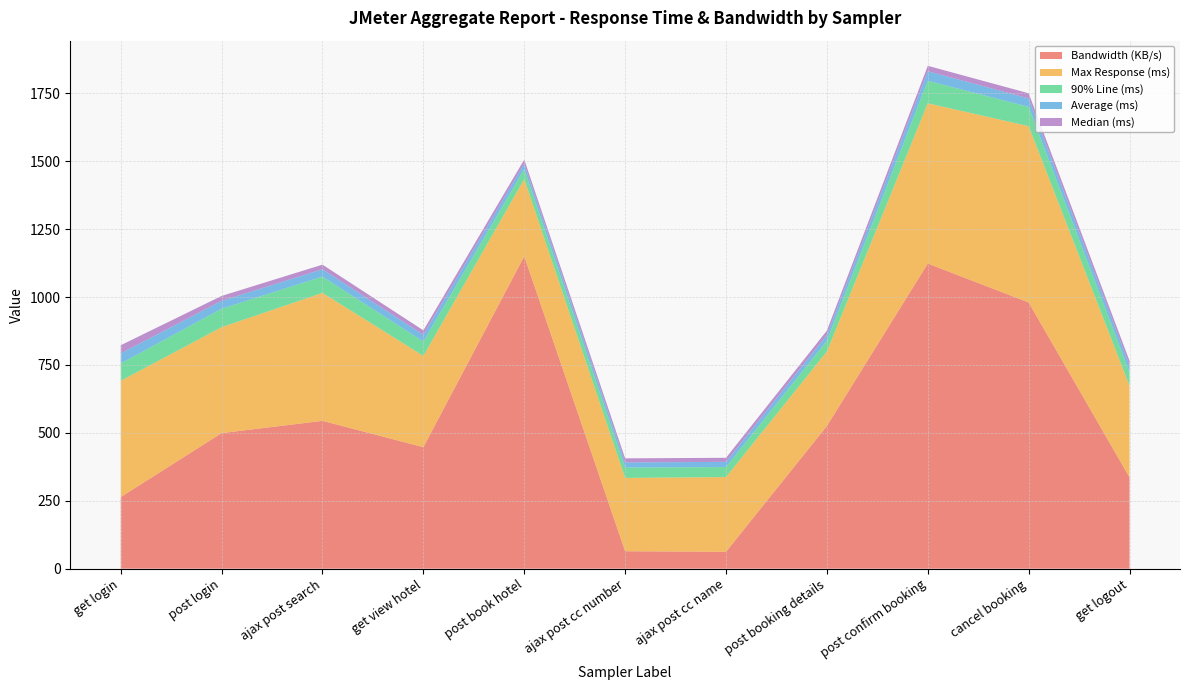

Reading right to left, what are all the values shown in this chart?

average: 25.0	31.0	35.0	21.0	19.0	19.0	20.0	25.0	27.0	29.0	37.0
aggregate_report_median: 17.0	19.0	20.0	16.0	15.0	15.0	15.0	16.0	17.0	18.0	30.0
aggregate_report_90%_line: 50.0	71.0	83.0	40.0	37.0	38.0	37.0	53.0	60.0	68.0	64.0
aggregate_report_max: 337.0	649.0	590.0	274.0	275.0	270.0	284.0	336.0	471.0	390.0	428.0
aggregate_report_bandwidth: 335.9	980.0	1123.1	525.3	62.1	64.1	1150.0	447.2	544.1	499.0	263.4